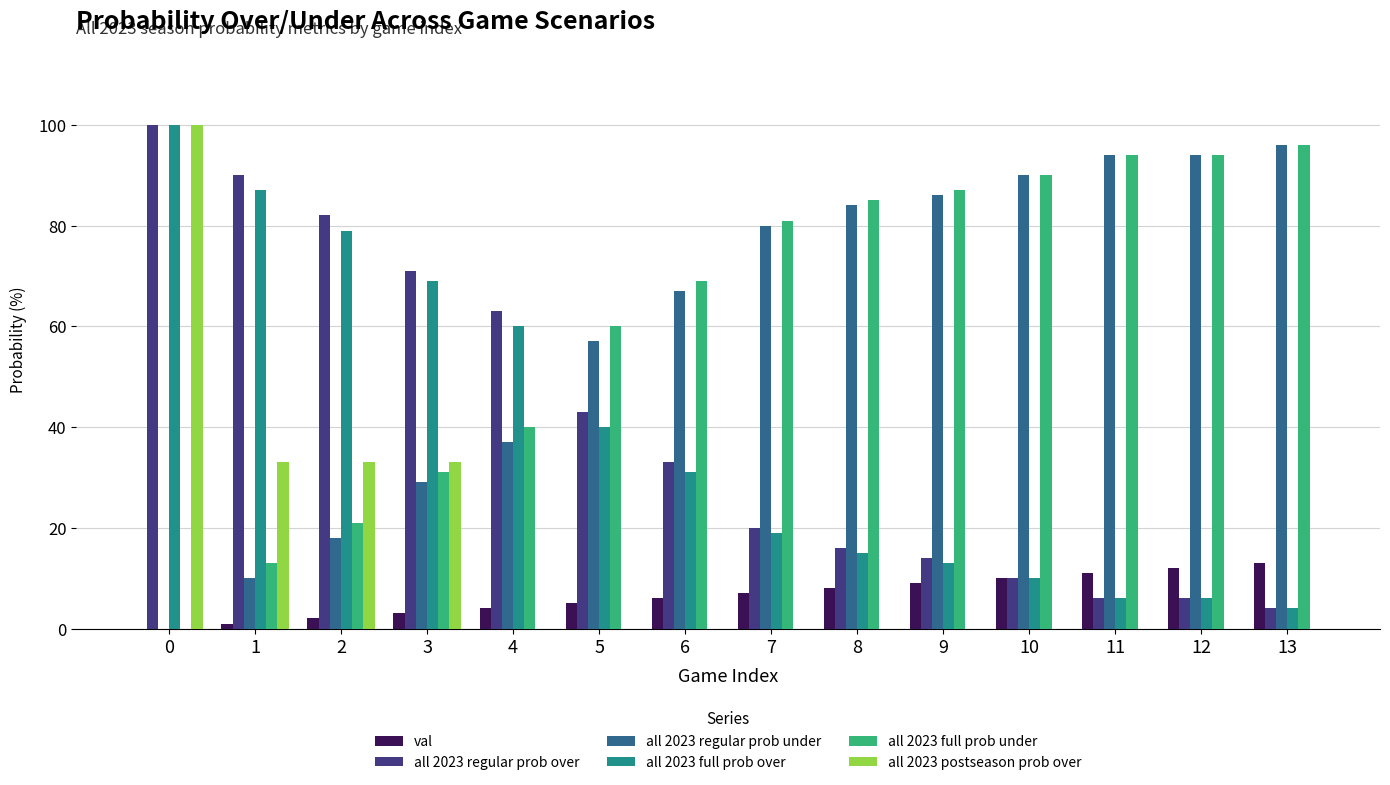

The all 2023 full prob over series shows 40 at 0. True or false?

False